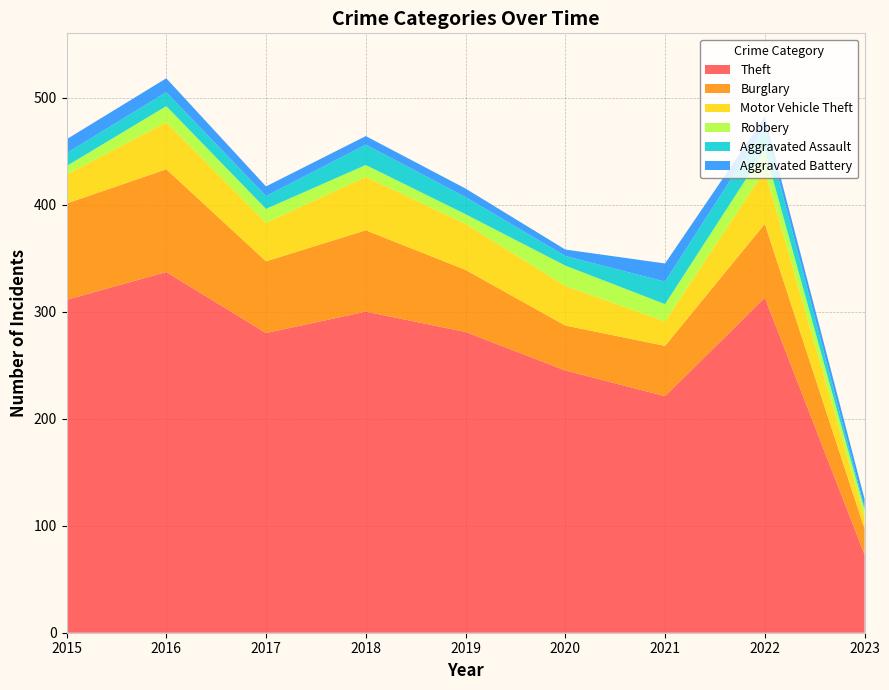

Reading left to right, extract all data points from this chart.

Theft: 311	337	280	300	281	245	221	313	73
Burglary: 90	96	67	76	58	42	47	69	24
Motor Vehicle Theft: 27	44	36	50	43	37	23	50	11
Robbery: 8	15	13	11	9	19	16	19	7
Aggravated Assault: 12	13	12	19	16	9	21	22	2
Aggravated Battery: 13	13	9	8	8	6	17	9	8